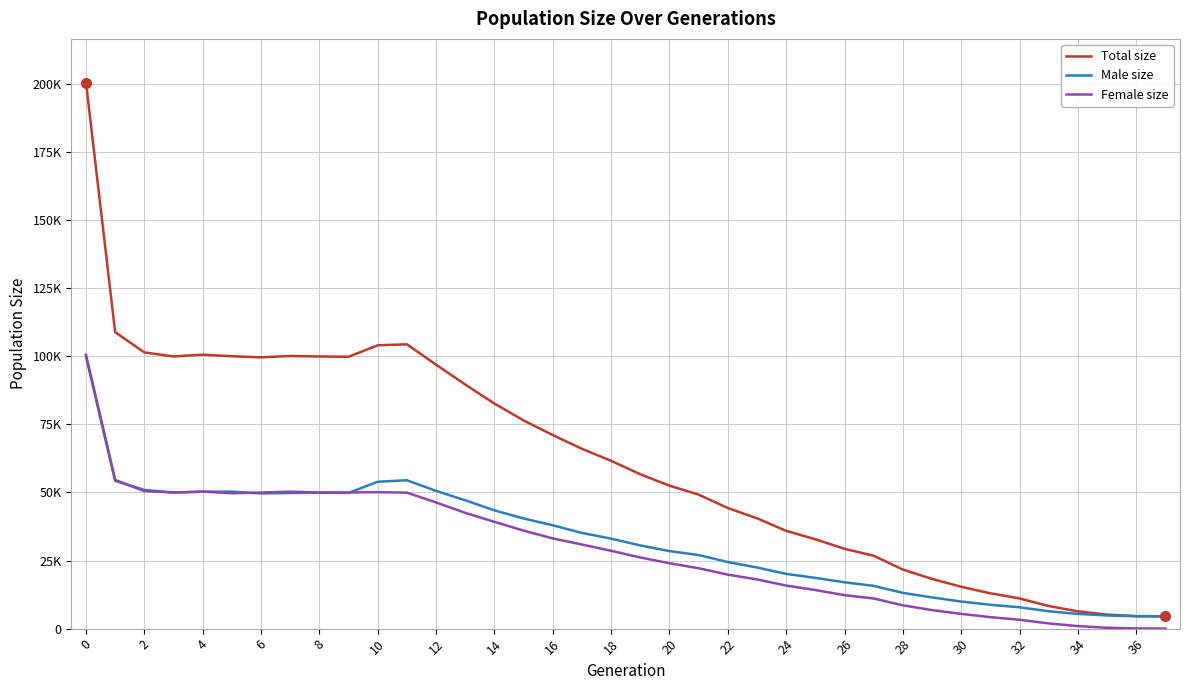

Does the chart display data point markers on the line(s)?

No